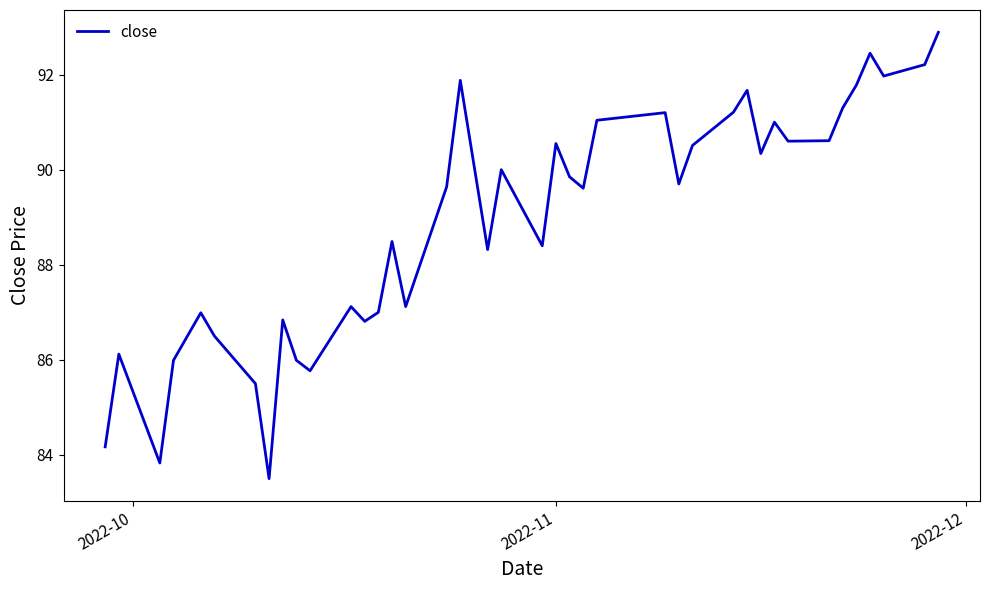

What is the difference between the maximum and minimum values?

9.4